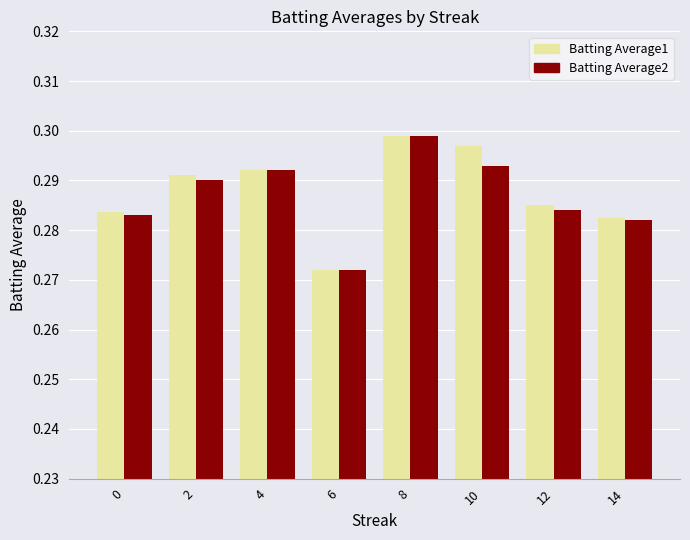

At how many categories does at least one series exceed 0?

8